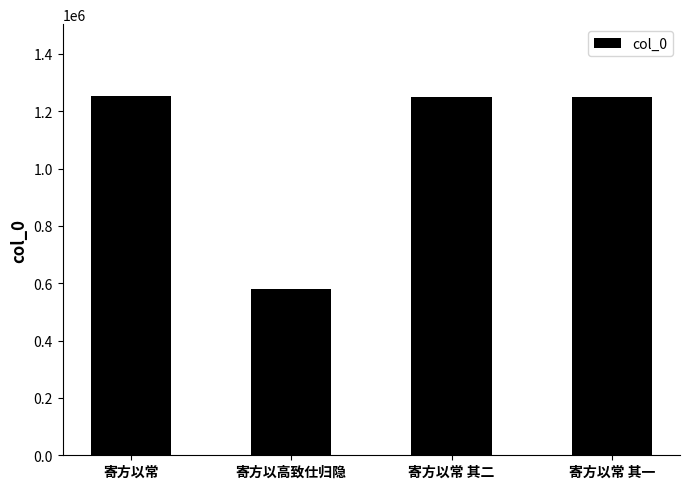

True or false: the data shows 1253111 at 寄方以常.

True